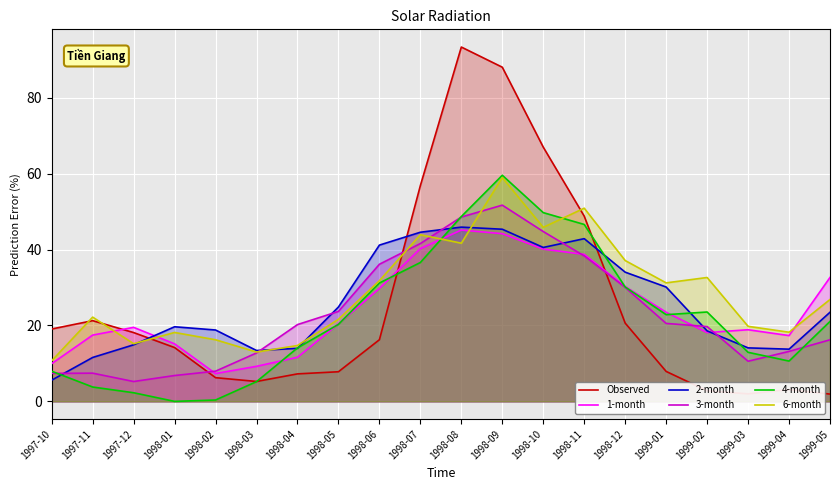

What is the value of the 2-month point at the 14th from the left?

42.9